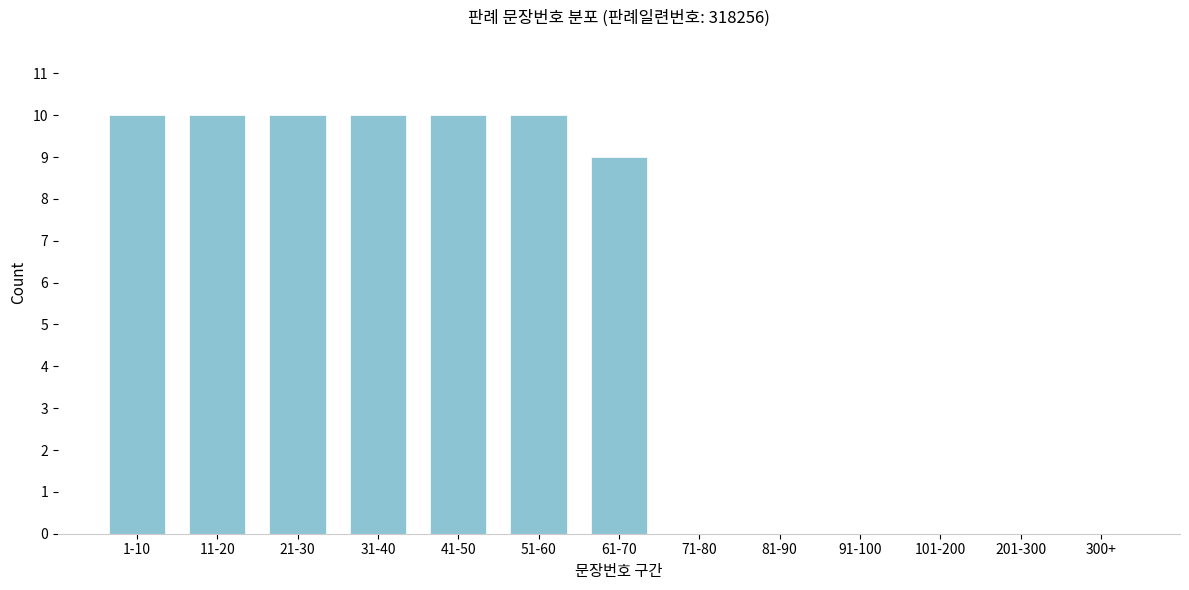

Reading left to right, extract all data points from this chart.

1-10=10	11-20=10	21-30=10	31-40=10	41-50=10	51-60=10	61-70=9	71-80=0	81-90=0	91-100=0	101-200=0	201-300=0	300+=0